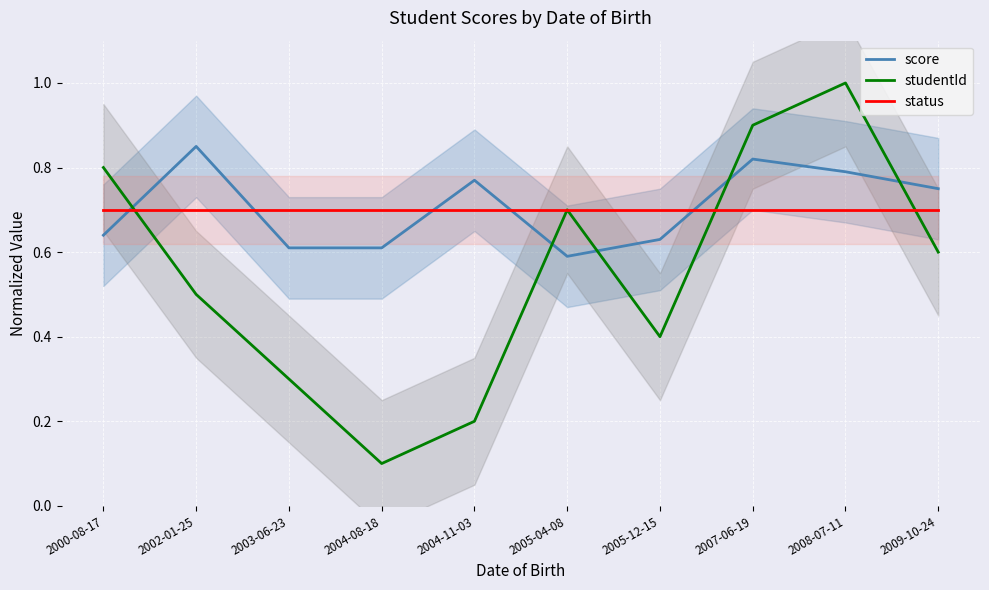

Where do studentId and status first cross each other?

2000-08-17 and 2002-01-25